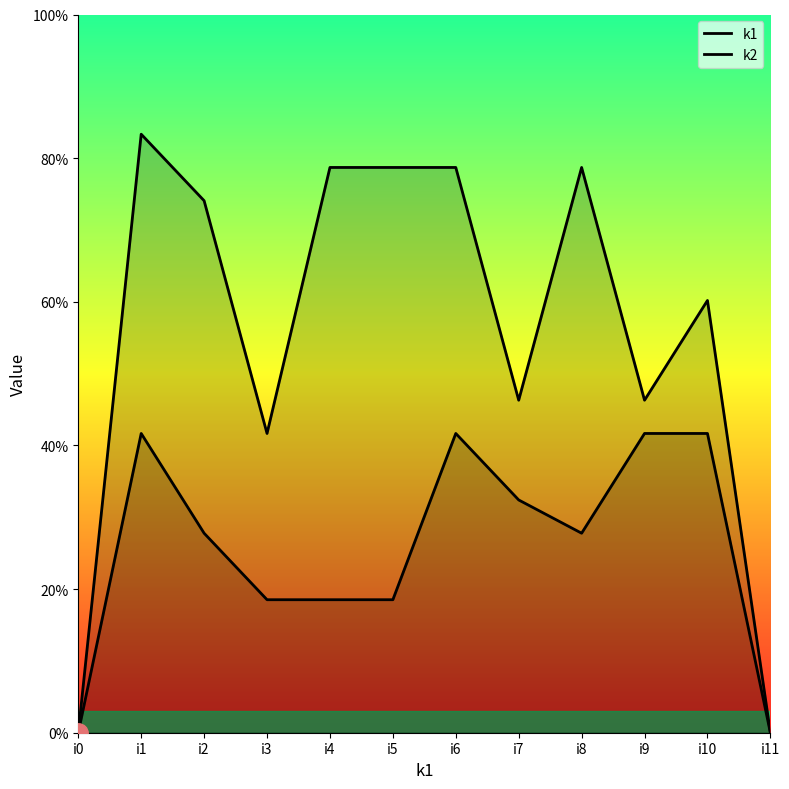

Which has a higher value, i11 or i0?

i11